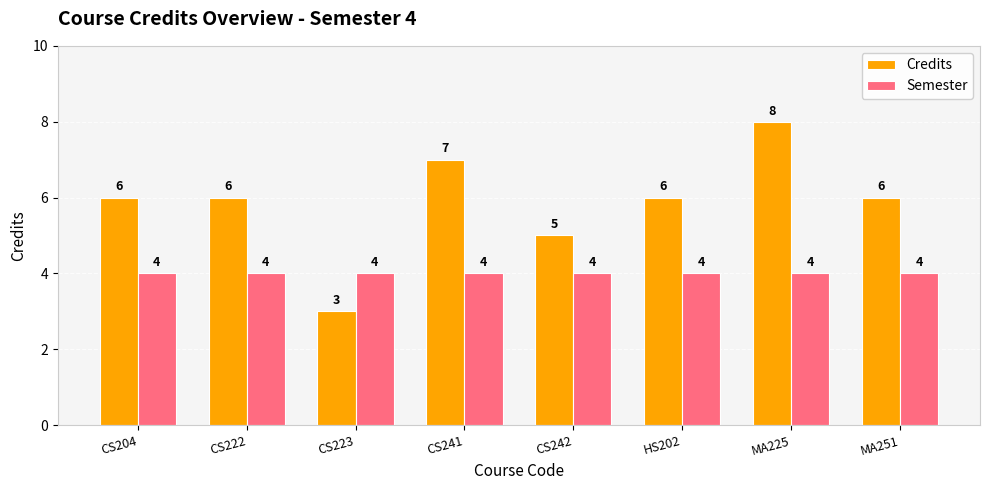

What is the label of the 8th bar from the right?

CS204